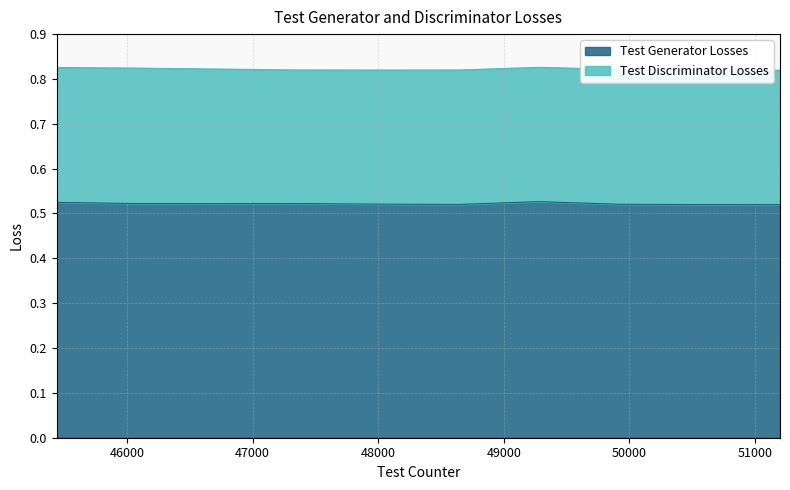

True or false: the data shows 0.5 at 48000.

True